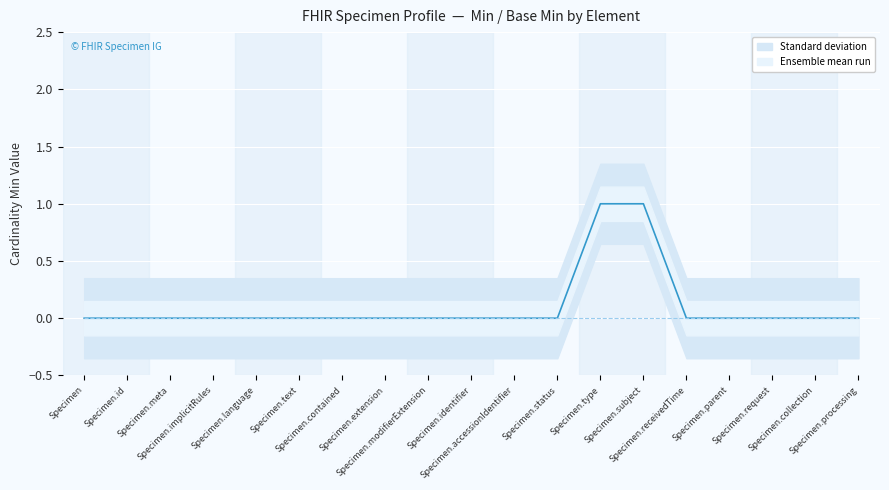

The value at Specimen.parent is 1. True or false?

False